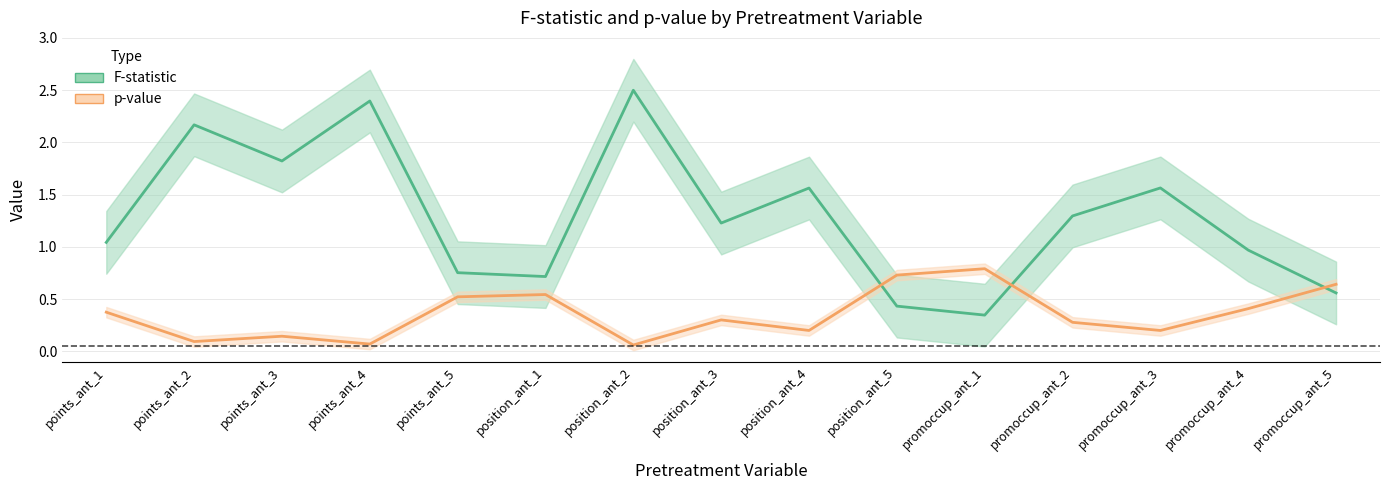

Where does the F-statistic series first go above 1?

points_ant_1